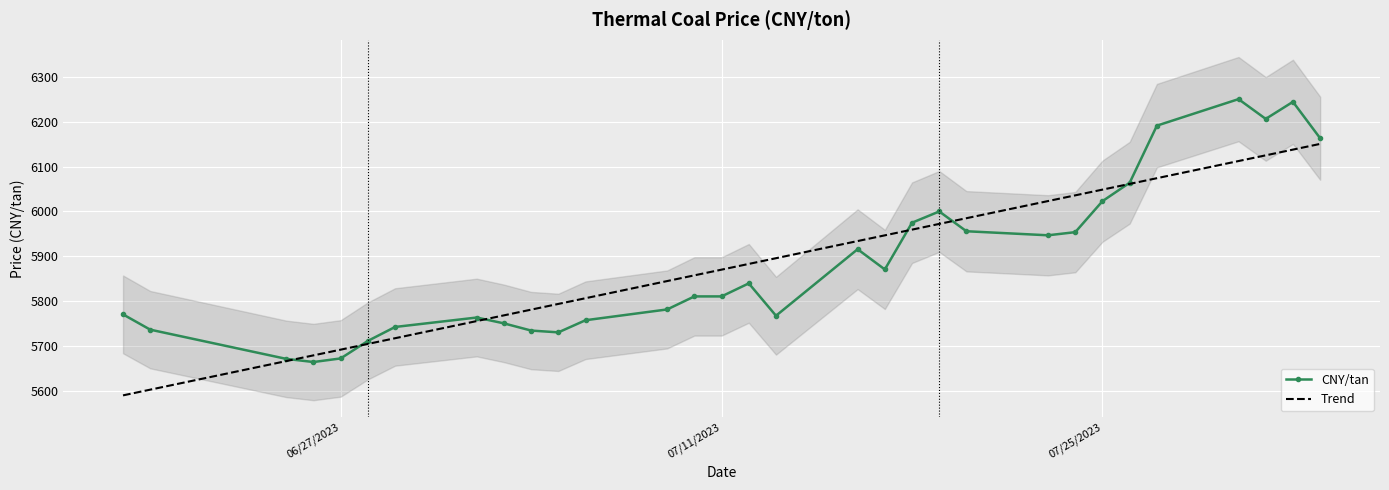

What is the maximum value for Trend?

6150.4